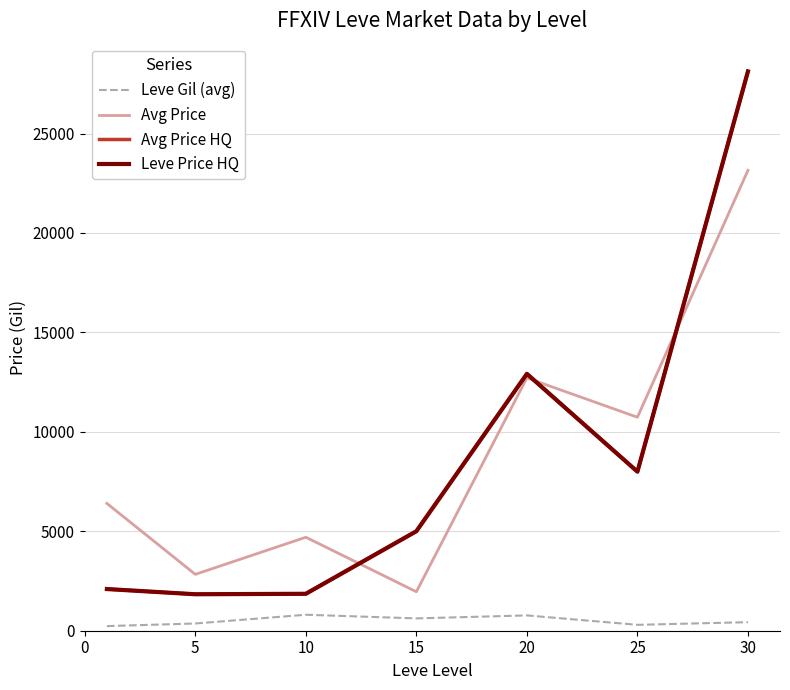

Rank the series by their maximum value, from highest to lowest.

Avg Price HQ, Leve Price HQ, Avg Price, Leve Gil (avg)